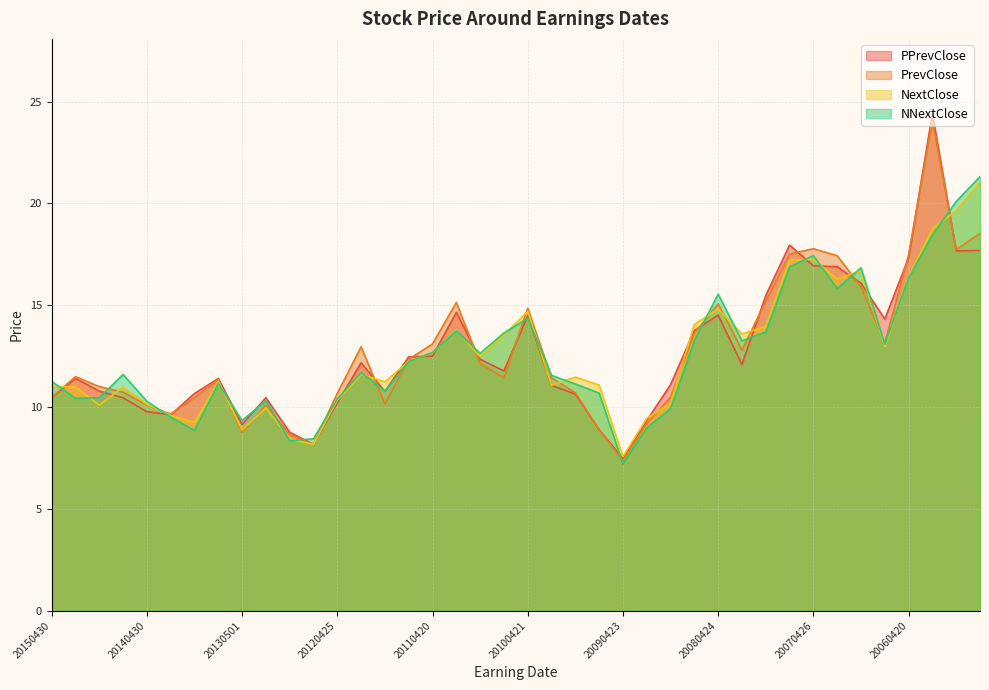

Where is NextClose nearest to the value 14?

20071025